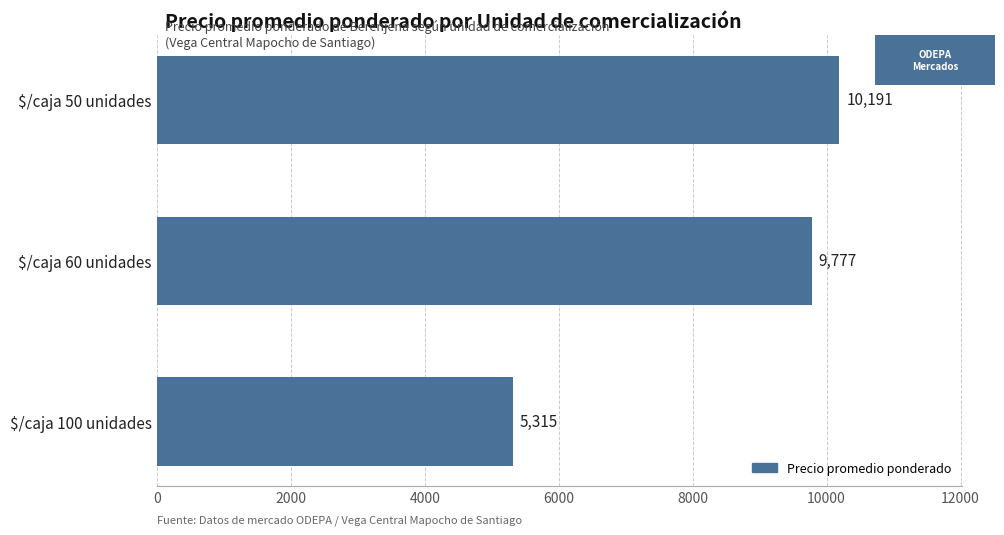

What value does the data have at $/caja 50 unidades?

10191.5